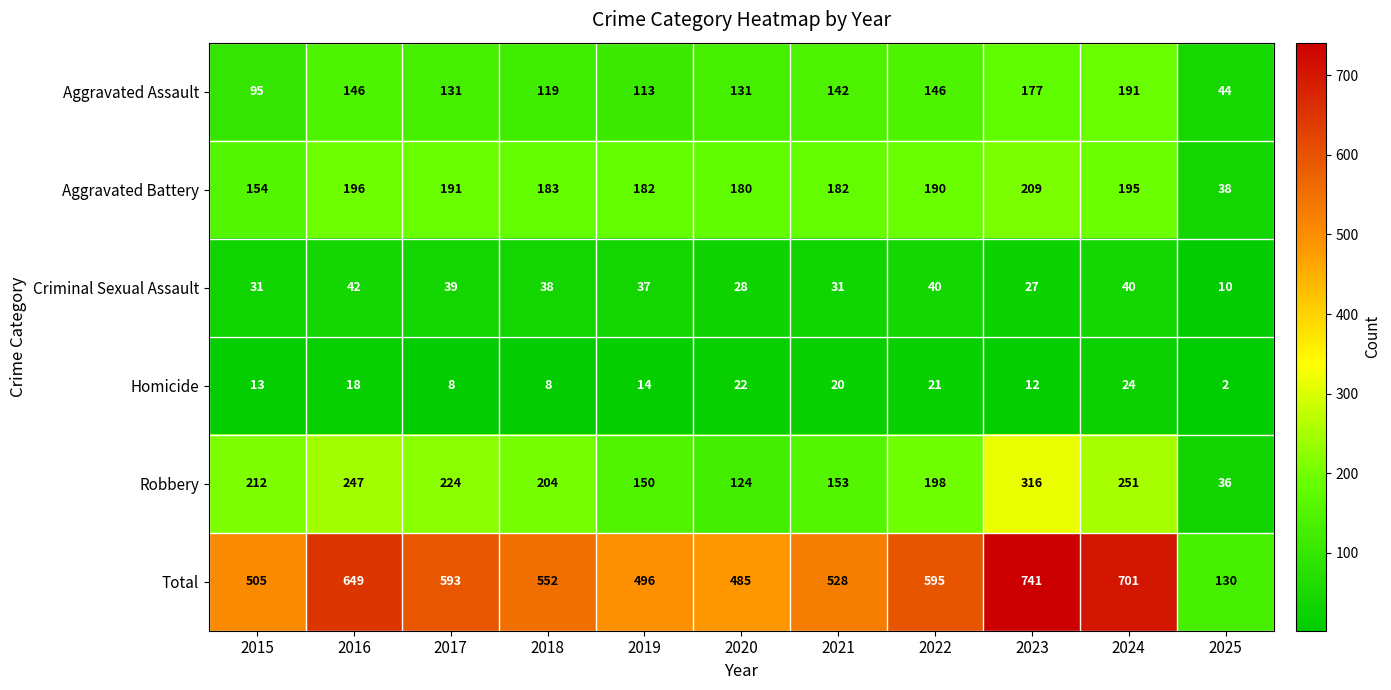

What is the spread (max minus min) of values at 2019?

482